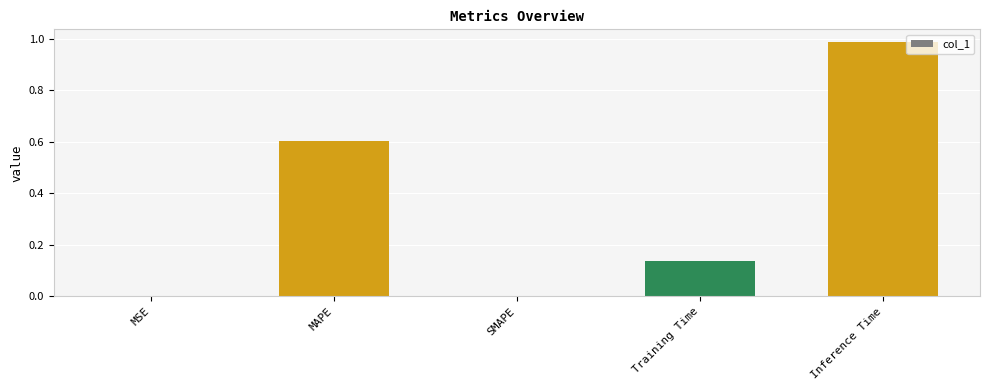

At which category does the chart reach its peak across all series?

Inference Time